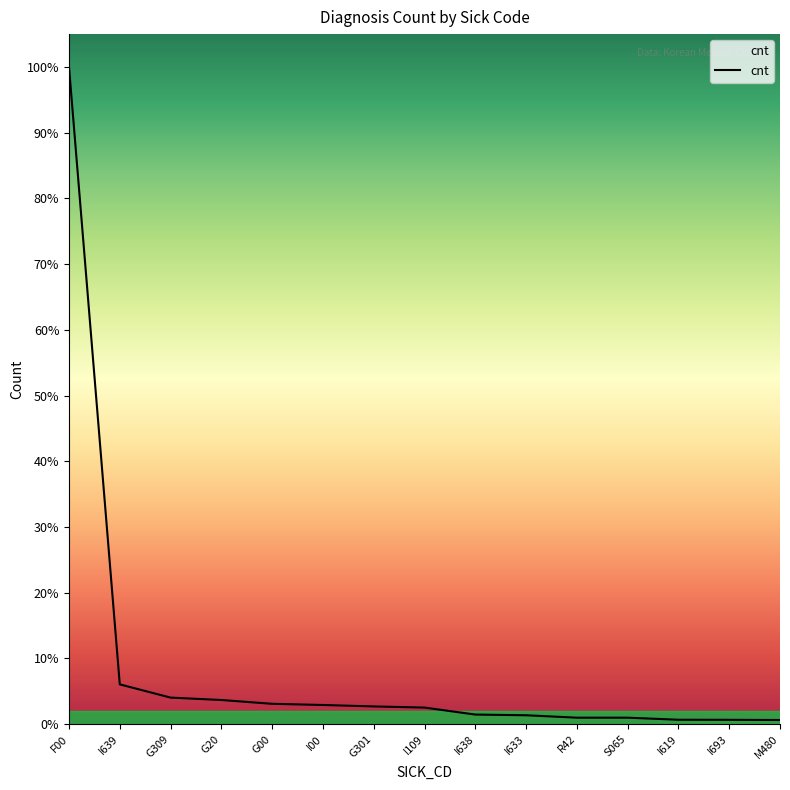

Is this an area chart (filled region under the line)?

Yes